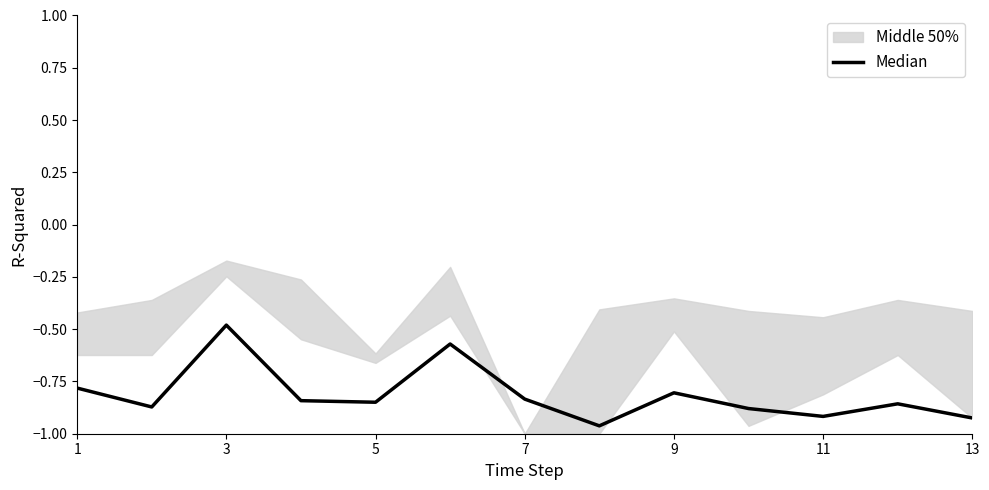

What is the change in value from 5 to 11?

-0.1